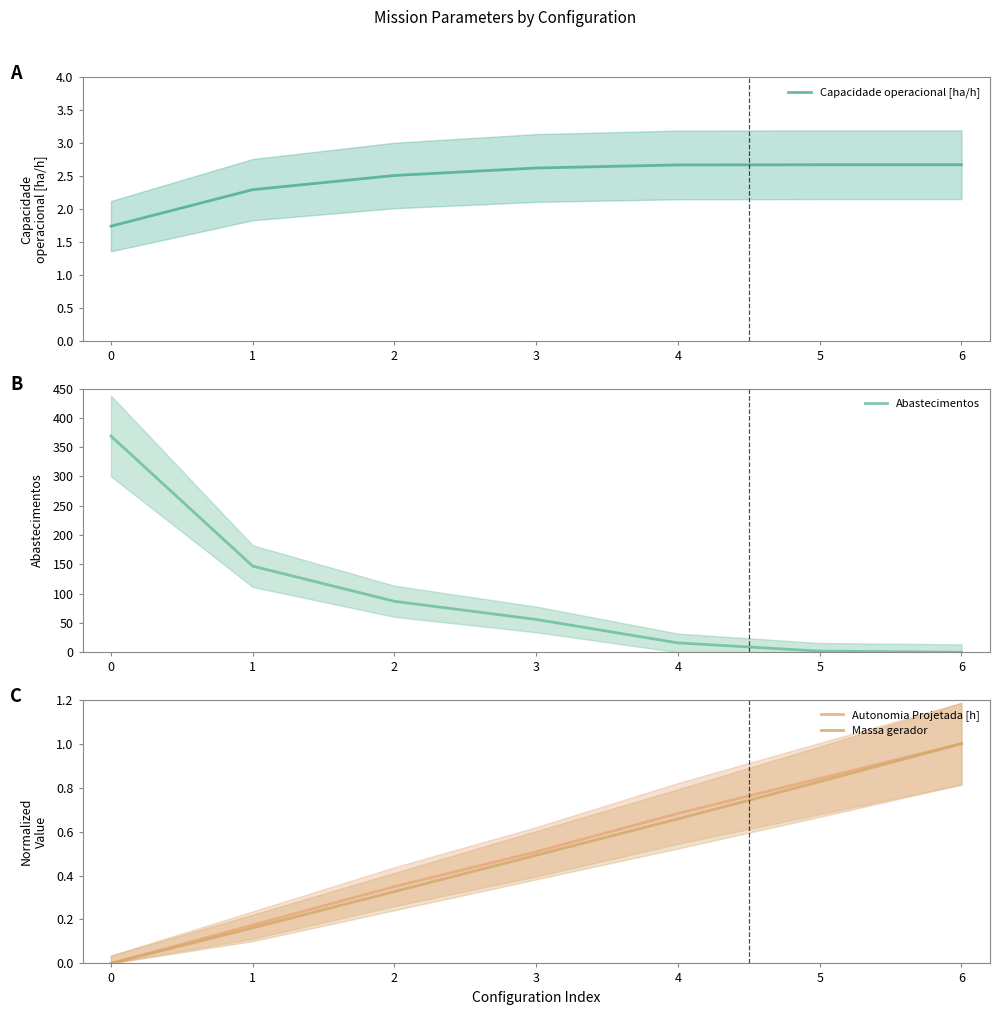

The Abastecimentos series shows 3.2 at 5. True or false?

False